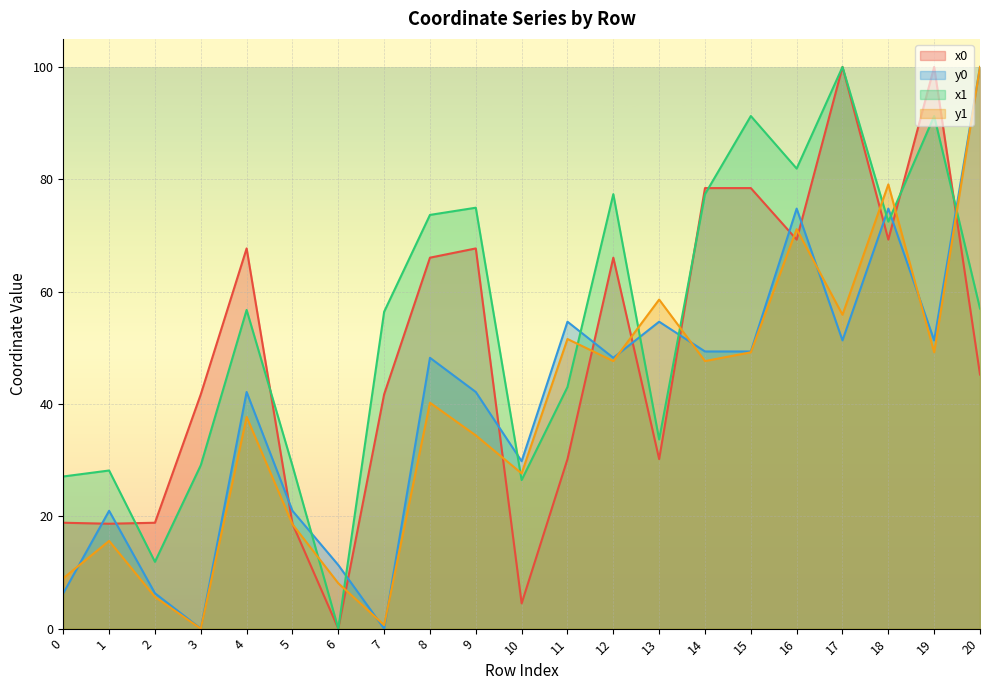

List the series in order of their peak value, lowest first.

x0, y0, x1, y1